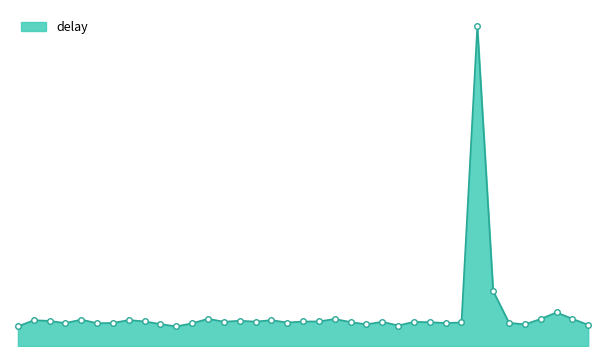

How many interior local peaks (higher than both neighbors) does the data have?

11